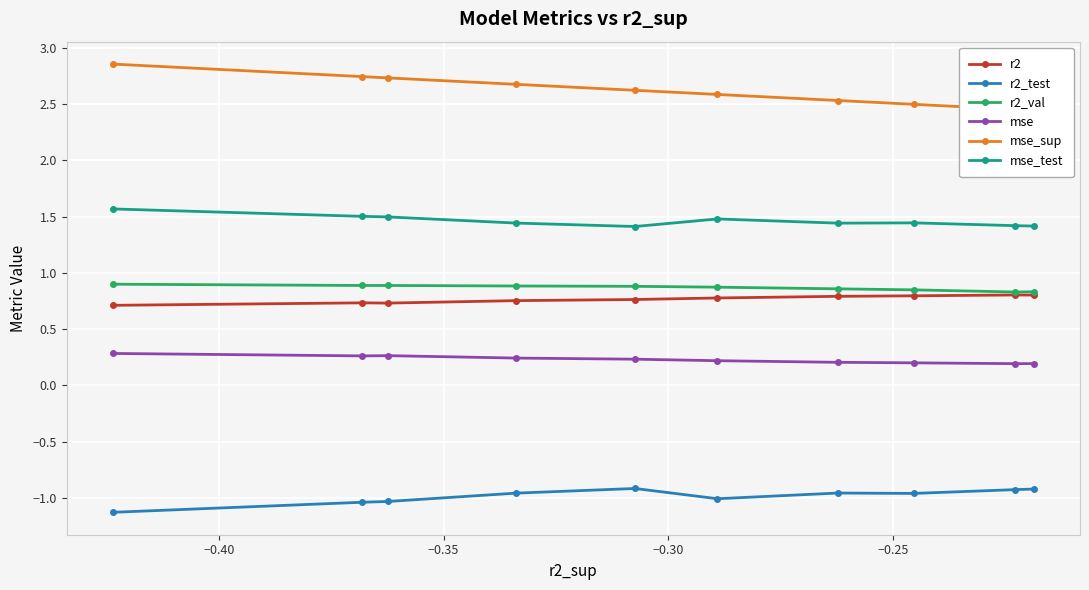

Count the mse values in the range 0 to 1.

10